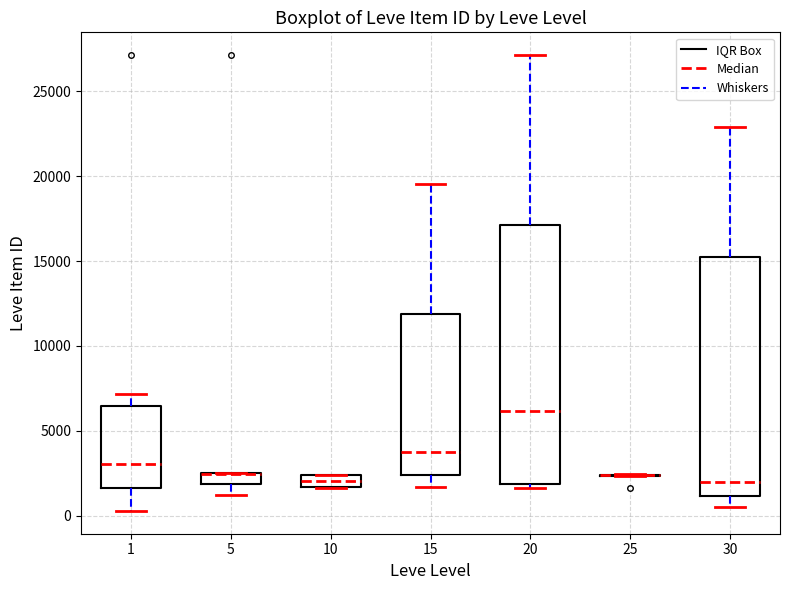

Comparing the boxes themselves (not the whiskers), which one is the tallest?

20